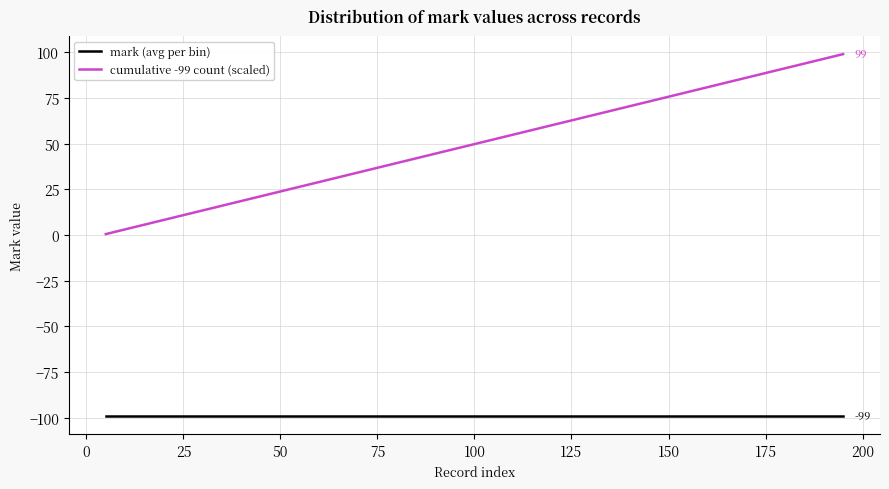

Which series has the largest range (max minus min)?

cumulative -99 count (scaled)